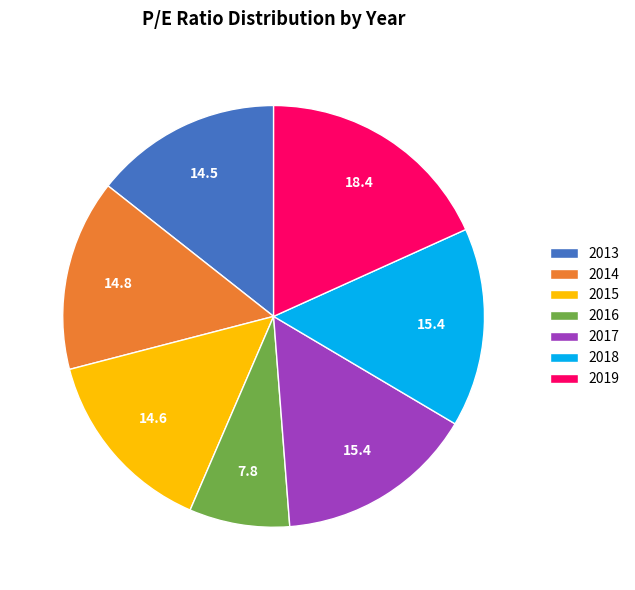

Do 2018 and 2013 together represent more than half of the pie?

No